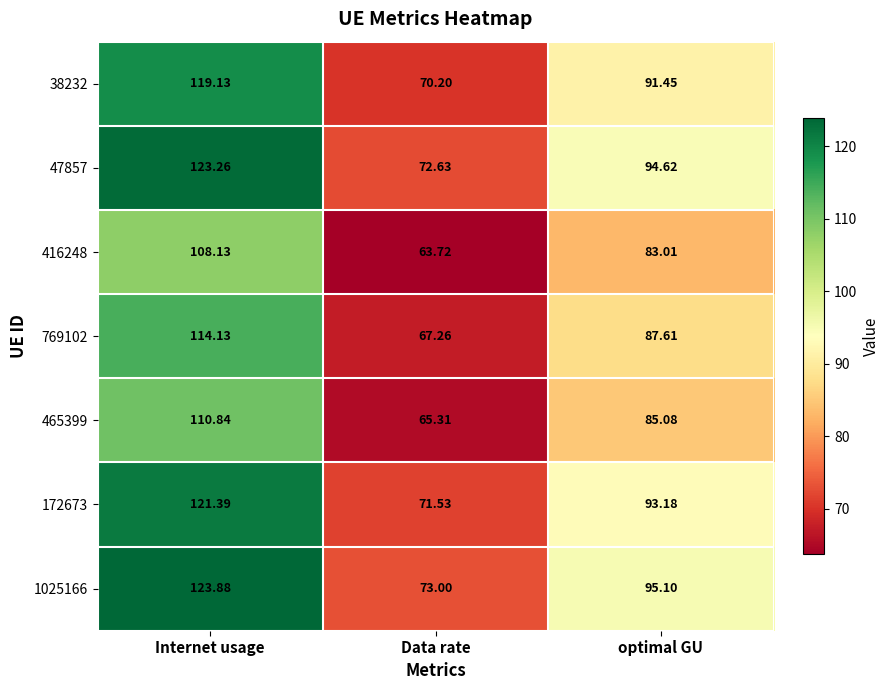

Where is 38232 nearest to the value 94?

optimal GU